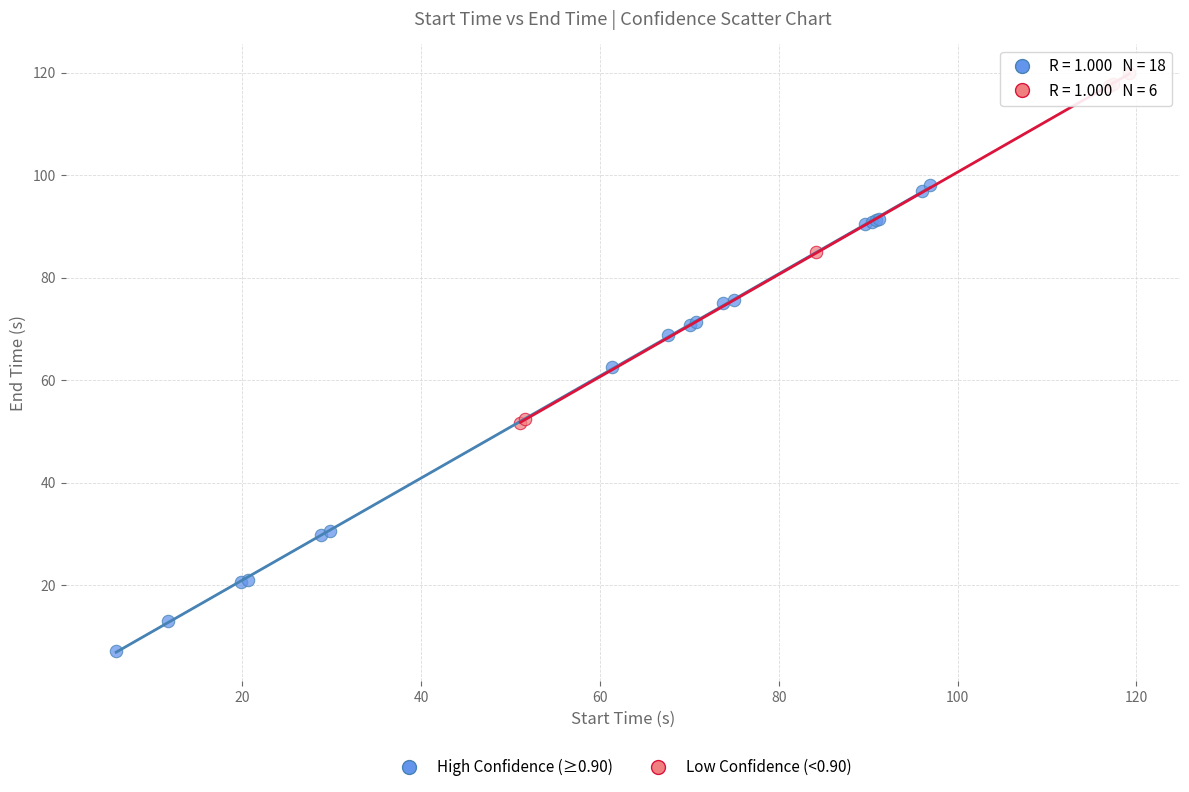

Which series has the largest Y range (max minus min)?

High Confidence (≥0.90)